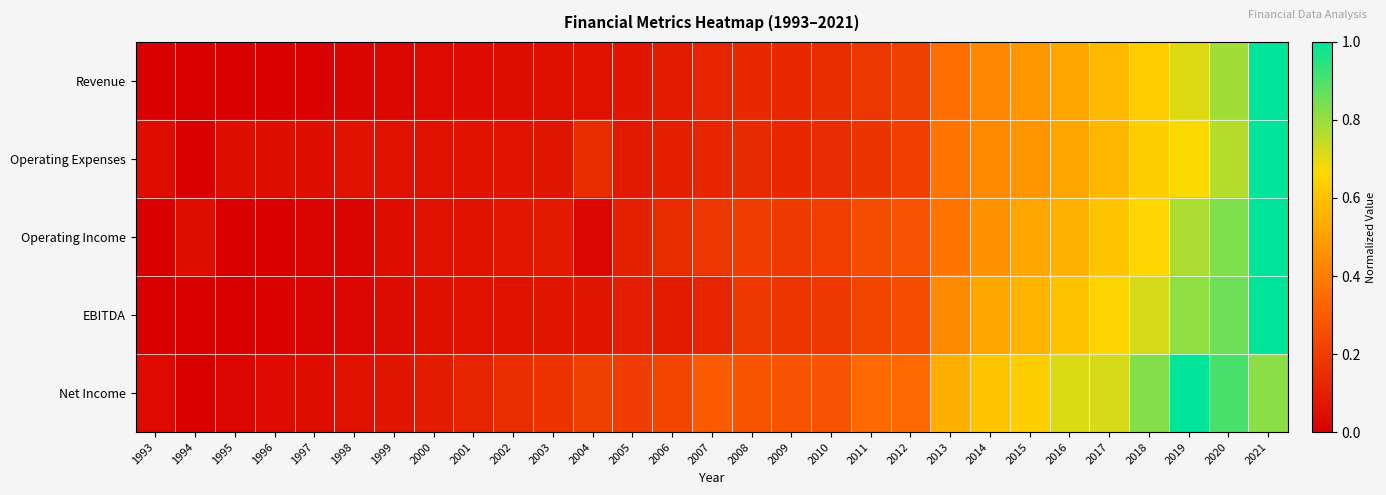

Reading left to right, what are all the values shown in this chart?

Revenue: 1993=0.0	1994=0.0	1995=0.0	1996=0.0	1997=0.0	1998=0.0	1999=0.0	2000=0.0	2001=0.0	2002=0.0	2003=0.1	2004=0.1	2005=0.1	2006=0.1	2007=0.1	2008=0.1	2009=0.1	2010=0.1	2011=0.2	2012=0.2	2013=0.4	2014=0.4	2015=0.5	2016=0.5	2017=0.6	2018=0.6	2019=0.7	2020=0.8	2021=1.0
Operating Expenses: 1993=0.0	1994=0.0	1995=0.0	1996=0.0	1997=0.0	1998=0.1	1999=0.1	2000=0.1	2001=0.1	2002=0.1	2003=0.1	2004=0.1	2005=0.1	2006=0.1	2007=0.1	2008=0.1	2009=0.1	2010=0.1	2011=0.2	2012=0.2	2013=0.4	2014=0.4	2015=0.5	2016=0.5	2017=0.6	2018=0.6	2019=0.7	2020=0.8	2021=1.0
Operating Income: 1993=0.0	1994=0.1	1995=0.0	1996=0.0	1997=0.0	1998=0.0	1999=0.0	2000=0.1	2001=0.1	2002=0.1	2003=0.1	2004=0.0	2005=0.1	2006=0.1	2007=0.2	2008=0.2	2009=0.2	2010=0.2	2011=0.3	2012=0.3	2013=0.4	2014=0.5	2015=0.5	2016=0.6	2017=0.6	2018=0.7	2019=0.8	2020=0.8	2021=1.0
EBITDA: 1993=0.0	1994=0.0	1995=0.0	1996=0.0	1997=0.0	1998=0.0	1999=0.0	2000=0.1	2001=0.1	2002=0.1	2003=0.1	2004=0.1	2005=0.1	2006=0.1	2007=0.1	2008=0.2	2009=0.2	2010=0.2	2011=0.2	2012=0.3	2013=0.4	2014=0.5	2015=0.6	2016=0.6	2017=0.7	2018=0.7	2019=0.8	2020=0.9	2021=1.0
Net Income: 1993=0.0	1994=0.0	1995=0.0	1996=0.0	1997=0.0	1998=0.1	1999=0.1	2000=0.1	2001=0.1	2002=0.2	2003=0.2	2004=0.2	2005=0.2	2006=0.2	2007=0.3	2008=0.3	2009=0.3	2010=0.3	2011=0.3	2012=0.3	2013=0.5	2014=0.6	2015=0.6	2016=0.7	2017=0.7	2018=0.8	2019=1.0	2020=0.9	2021=0.8